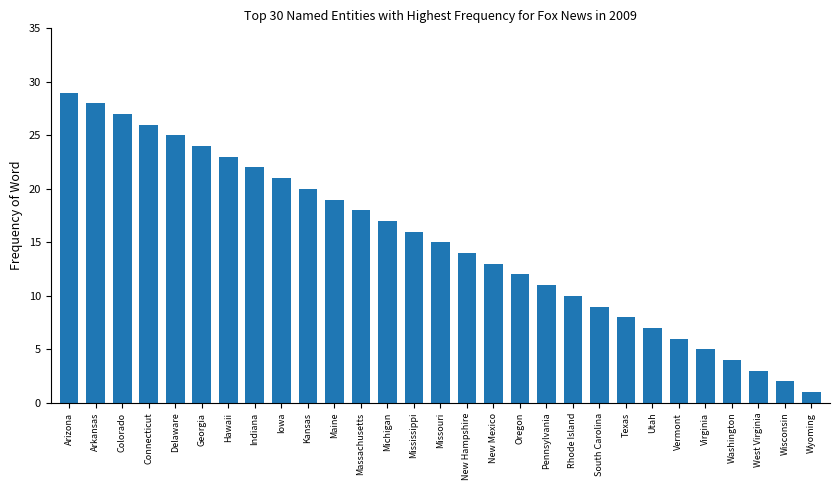

What is the value of the 14th bar from the left?

16